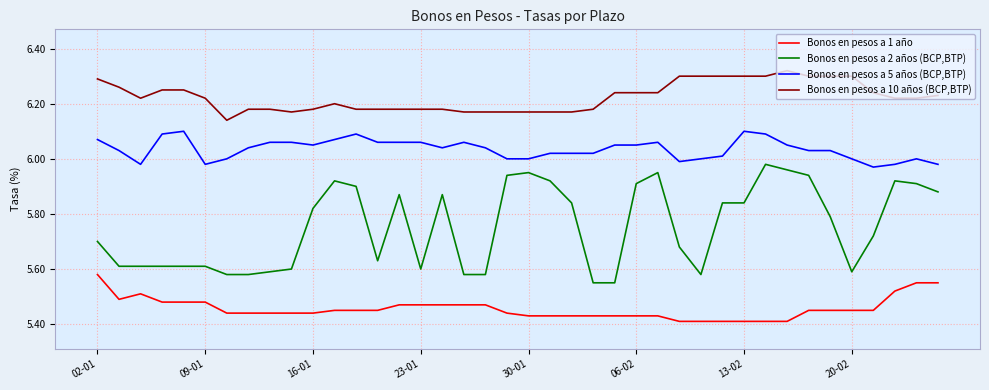

Which series has the largest total across all categories?

Bonos en pesos a 10 años (BCP,BTP)